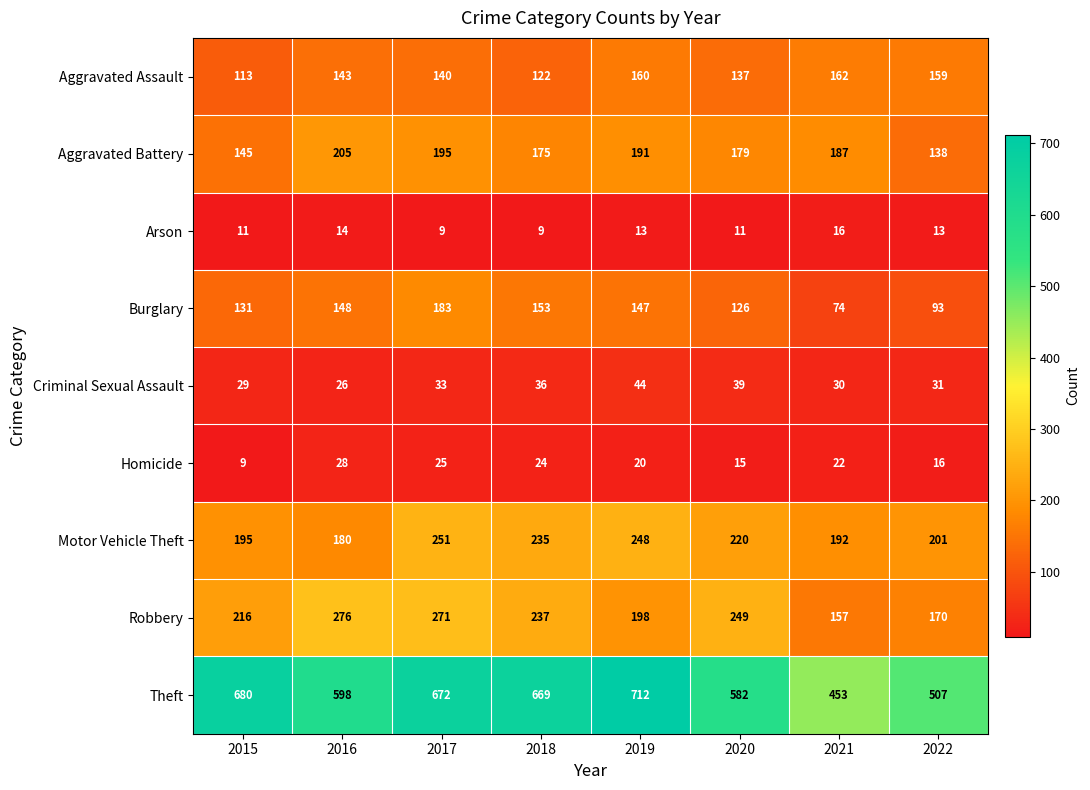

List the series in order of their peak value, lowest first.

Arson, Homicide, Criminal Sexual Assault, Aggravated Assault, Burglary, Aggravated Battery, Motor Vehicle Theft, Robbery, Theft